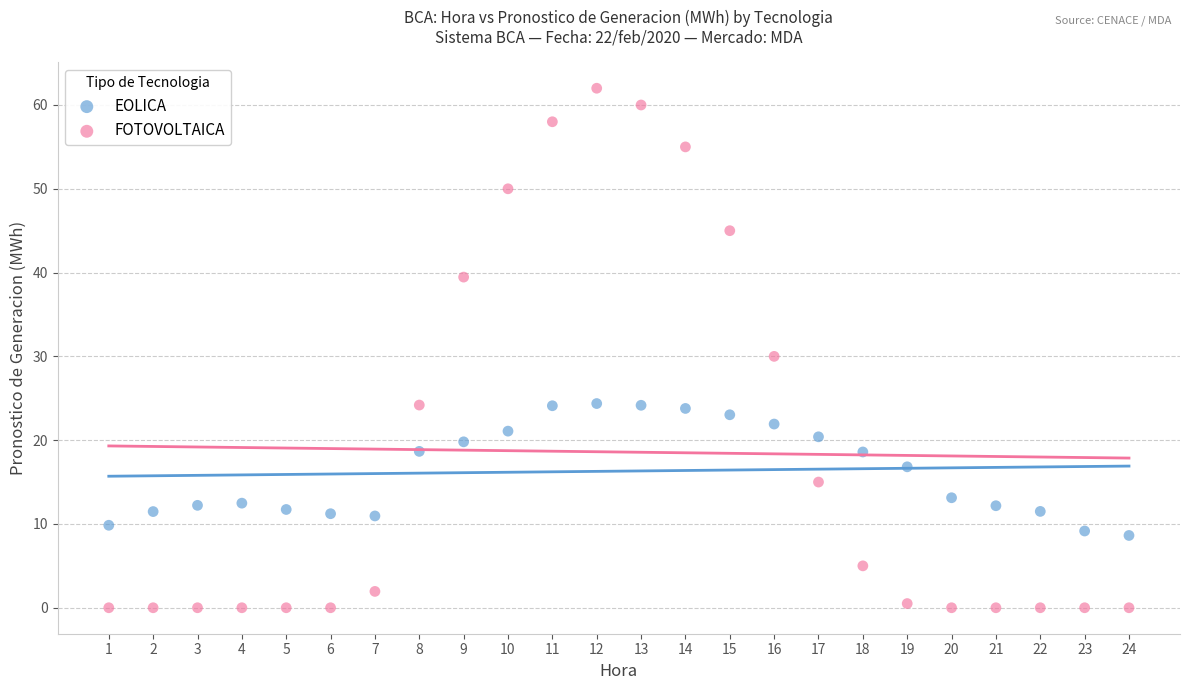

Which series contains the lowest Y value?

FOTOVOLTAICA